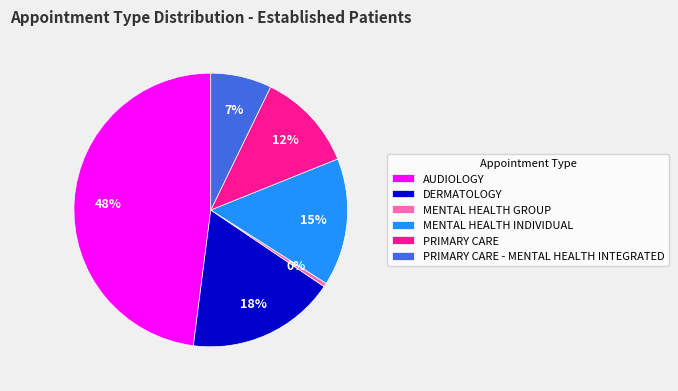

True or false: MENTAL HEALTH GROUP accounts for 0% of the total.

True